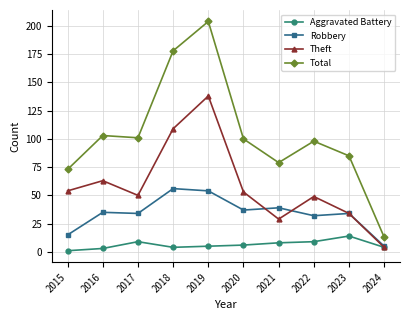

Which series has the largest total across all categories?

Total